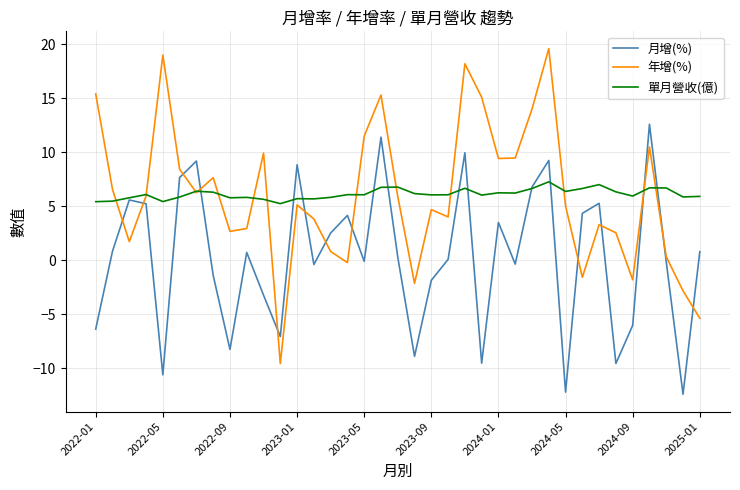

What is the difference between the second highest and second lowest values in the 年增(%) series?

24.4